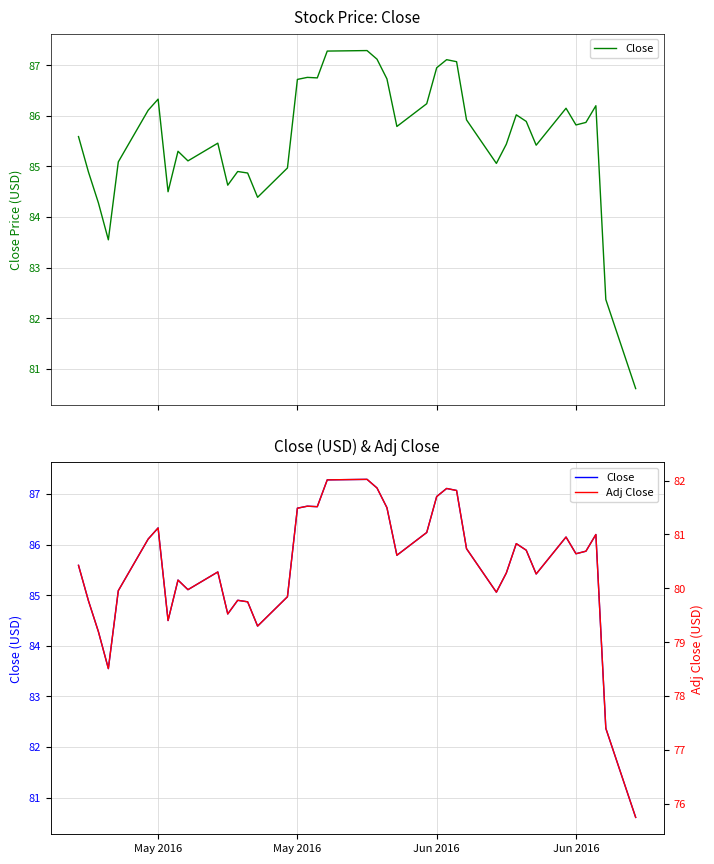

True or false: Adj Close and Close cross at least once.

False